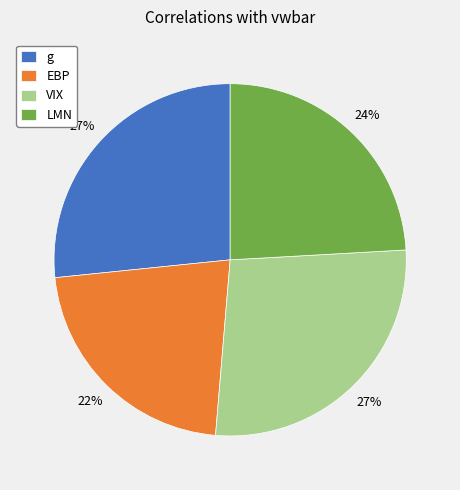

True or false: EBP accounts for 33% of the total.

False